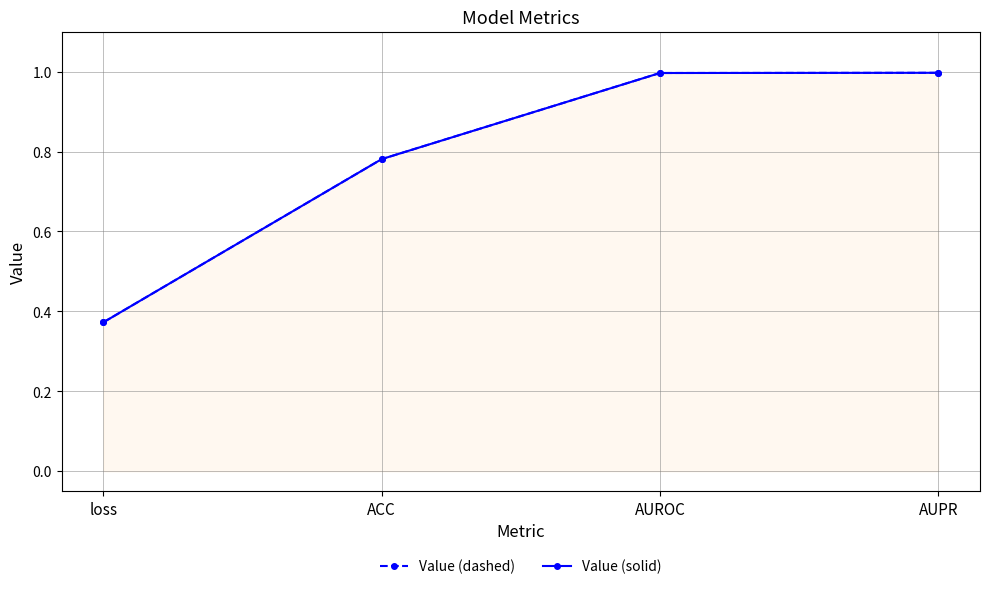

Reading right to left, extract all data points from this chart.

Value (dashed): 1.0	1.0	0.8	0.4
Value (solid): 1.0	1.0	0.8	0.4